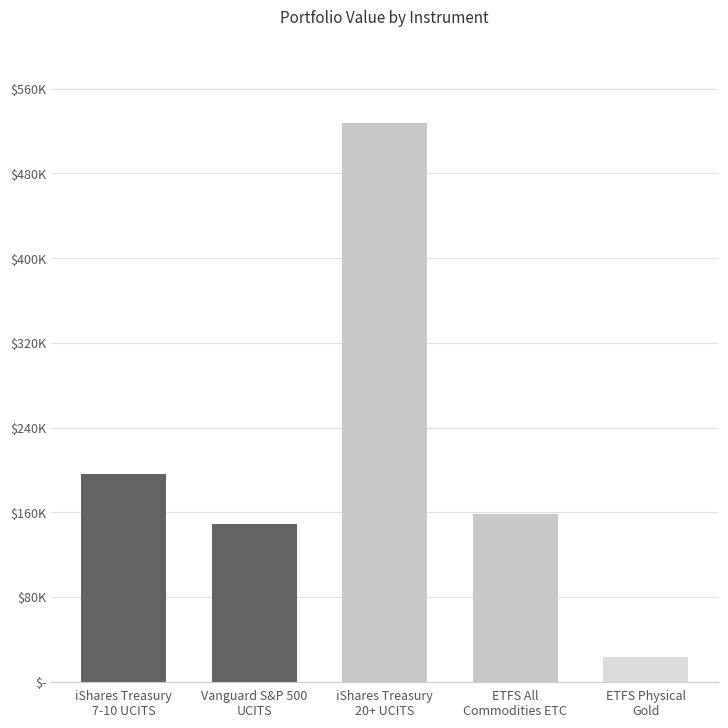

Reading right to left, list all the values displayed in this chart.

23756.5	158228.2	527568.8	149180.6	195832.6